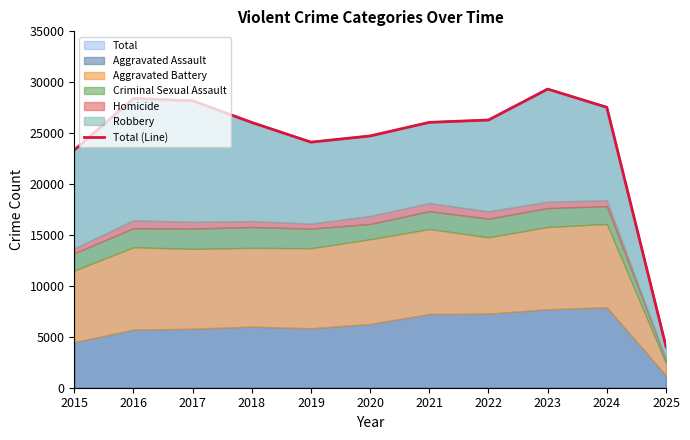

What is the ratio of the value at 2021 to the value at 2018?

1.0